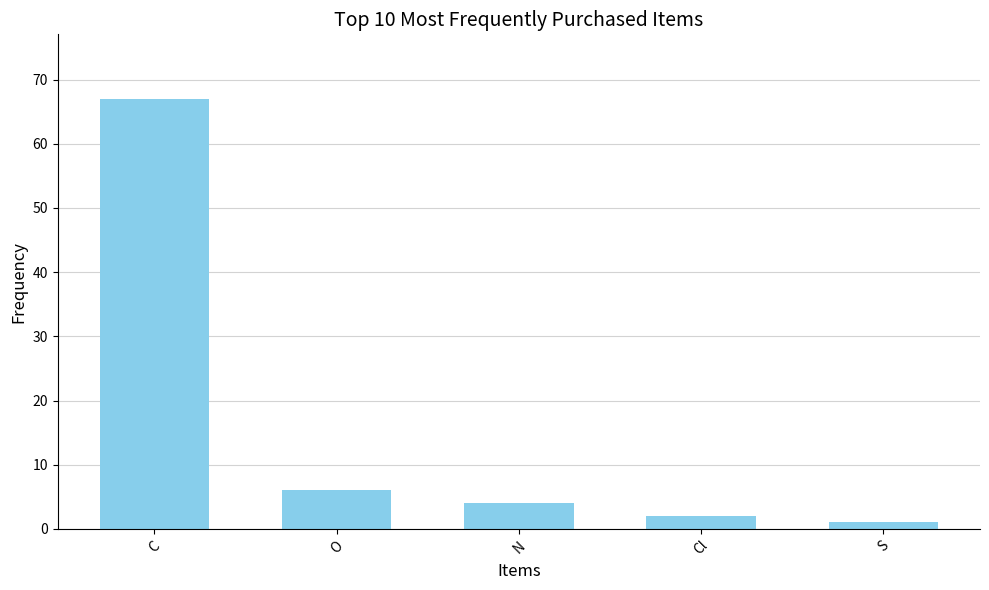

Are the bars horizontal?

No